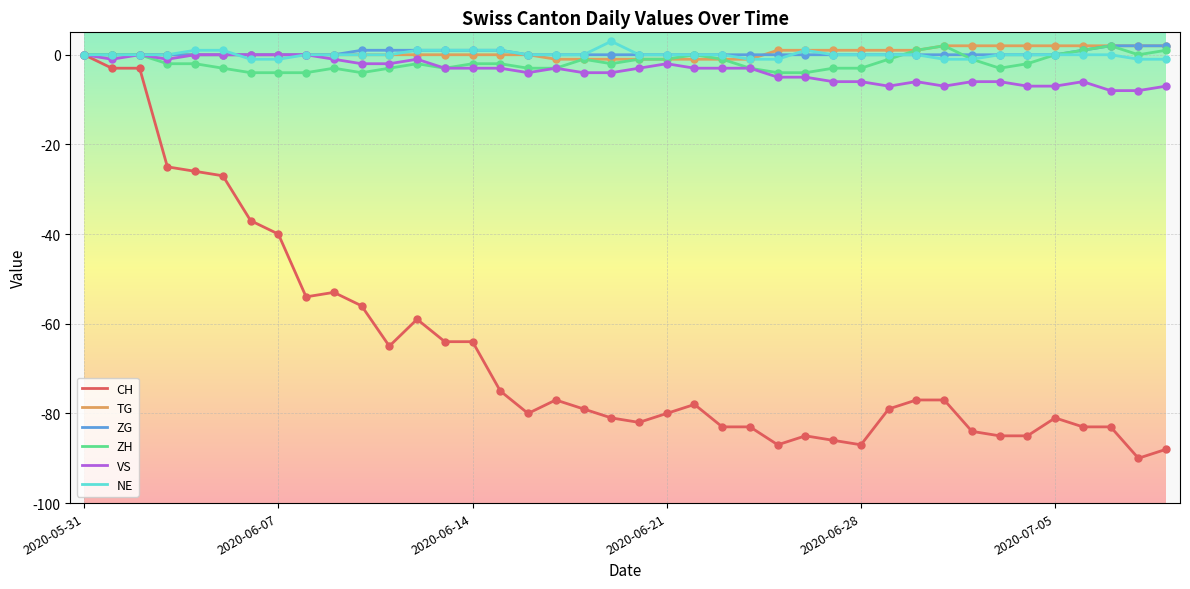

Which series has the largest range (max minus min)?

CH